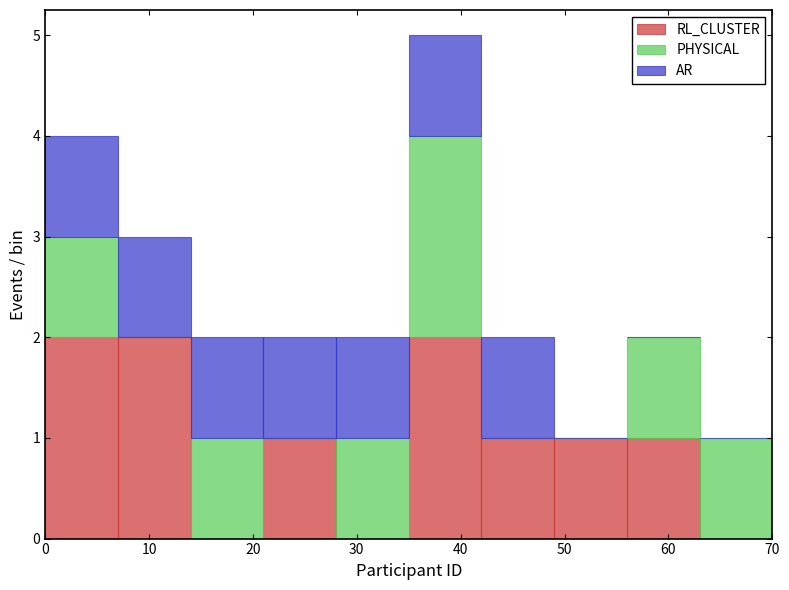

Which range on the x-axis has the tallest stacked bar (by total height)?

35 to 42